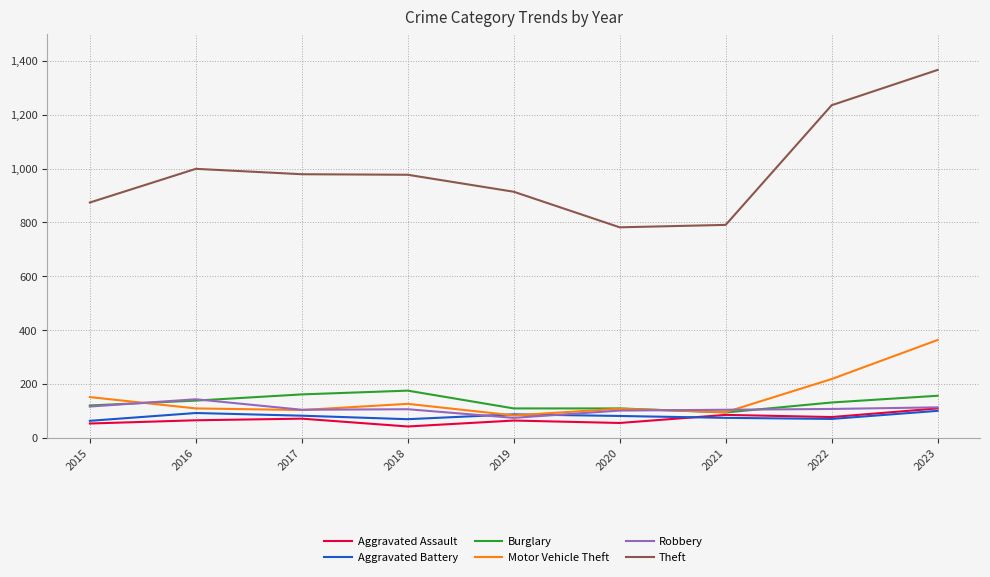

What is the maximum value for Aggravated Battery?

101